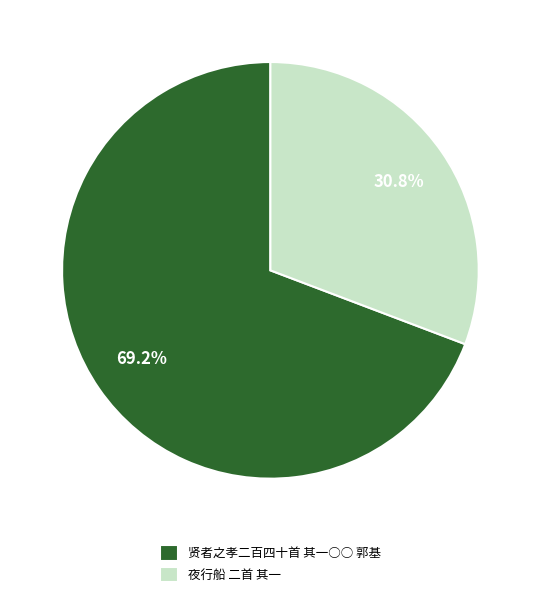

Which has a higher value, 夜行船 二首 其一 or 贤者之孝二百四十首 其一○○ 郭基?

贤者之孝二百四十首 其一○○ 郭基